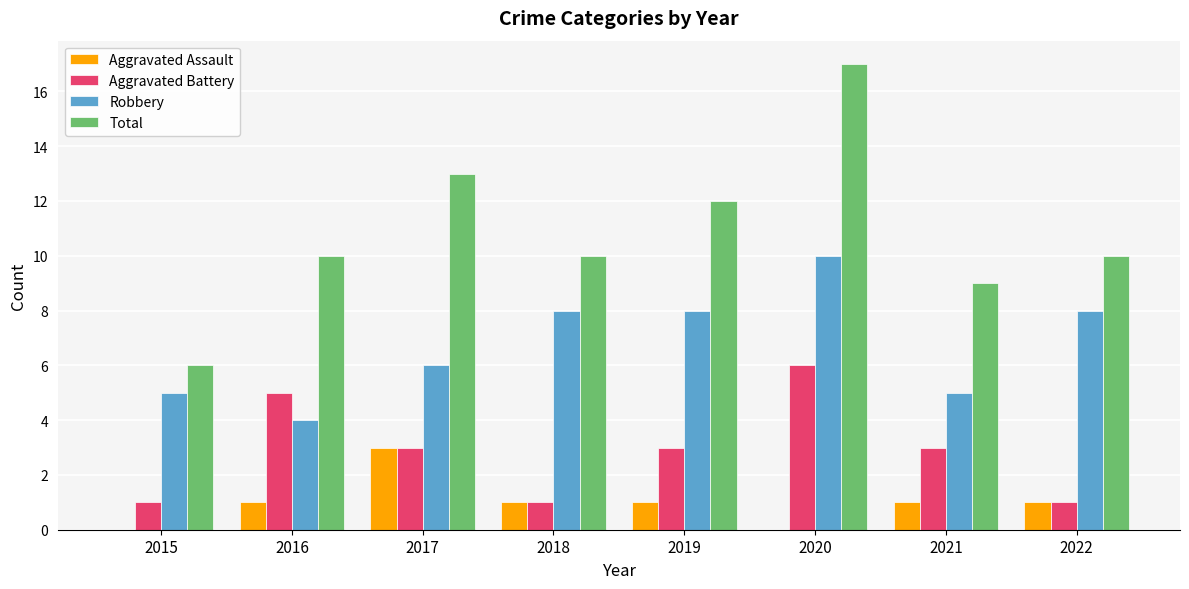

Which label corresponds to the largest value in the chart?

2020